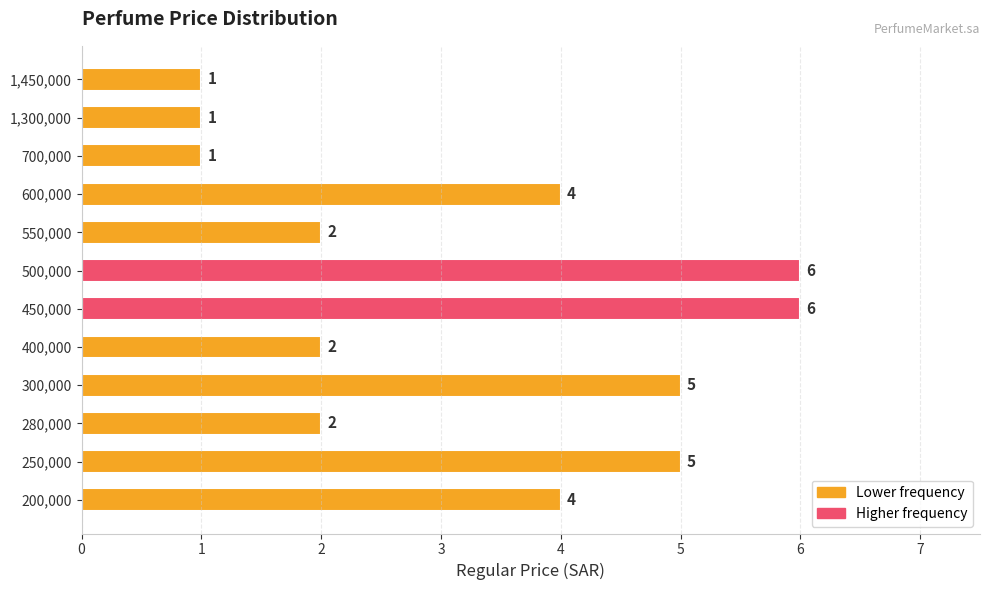

Is it true that the value at 450,000 is 6?

True